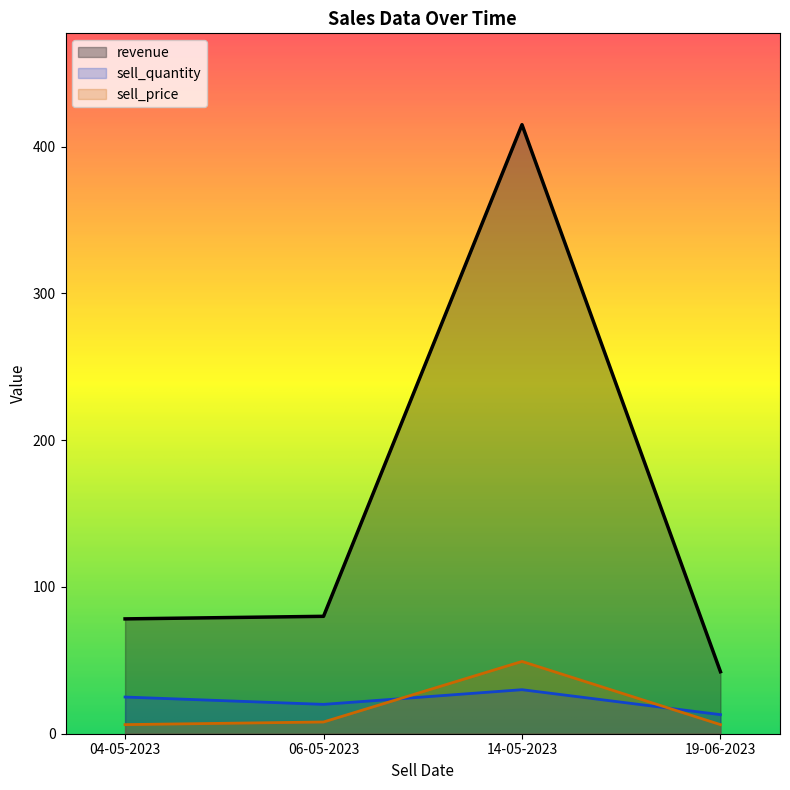

What is the label of the 1st point from the left?

04-05-2023